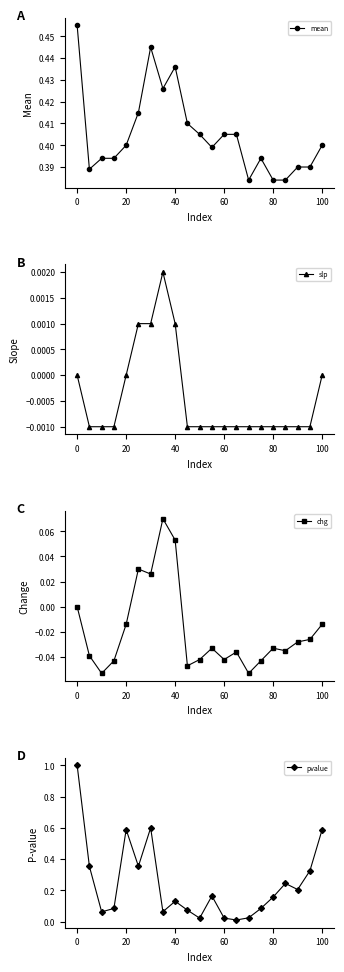

Count the mean values in the range 0 to 1.

21